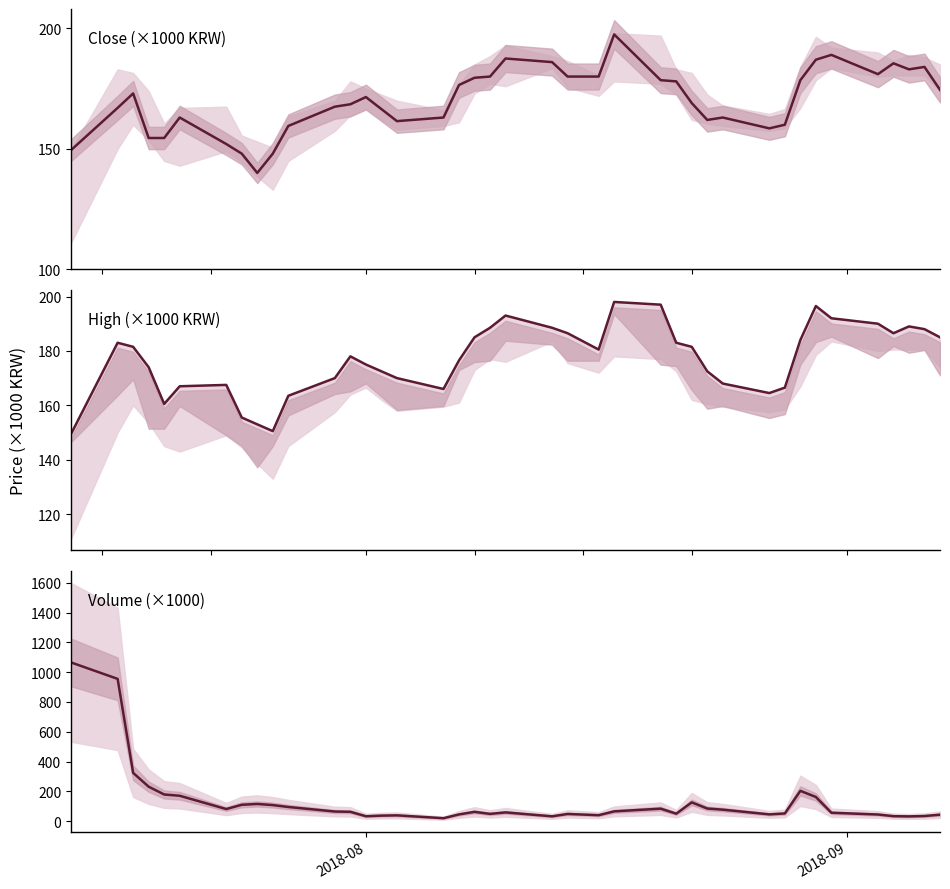

True or false: Close and High cross at least once.

False